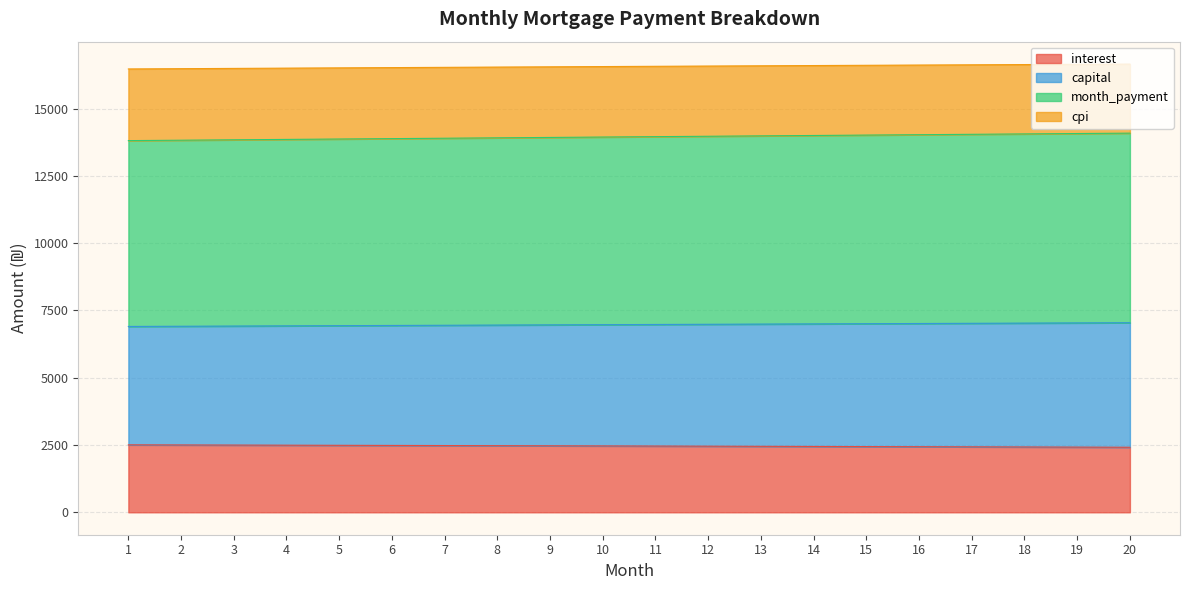

What is the lowest value of the interest series?

2417.0